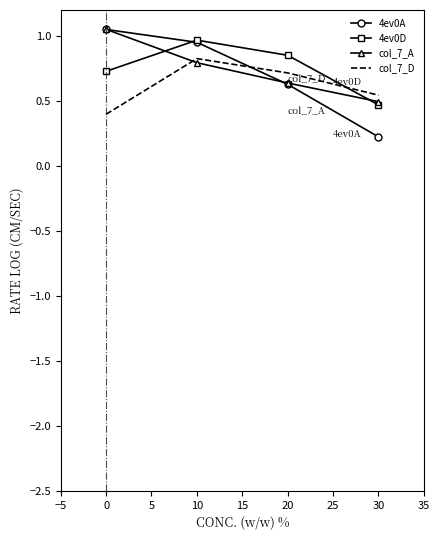

Rank the categories by 4ev0A value from lowest to highest.

30, 20, 10, 0